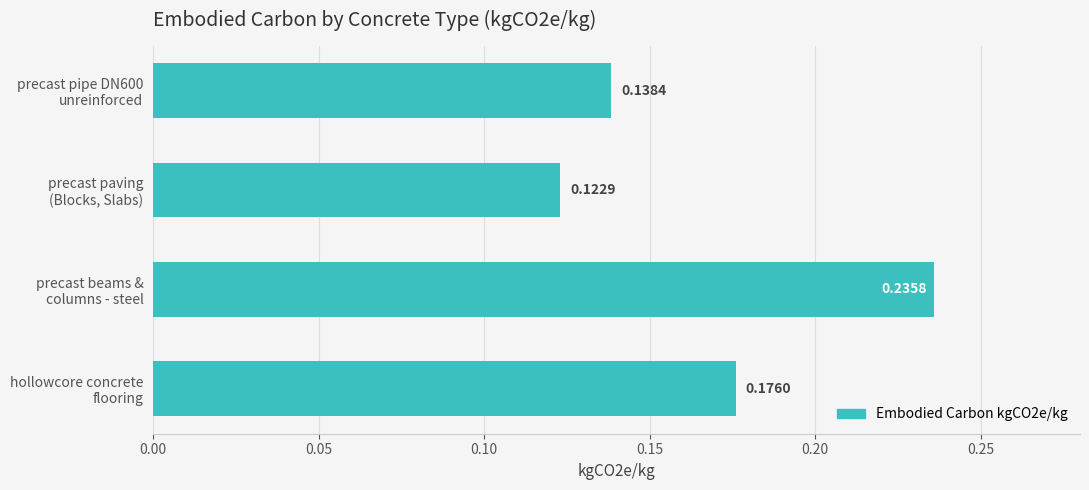

What is the sum of all values?

0.7